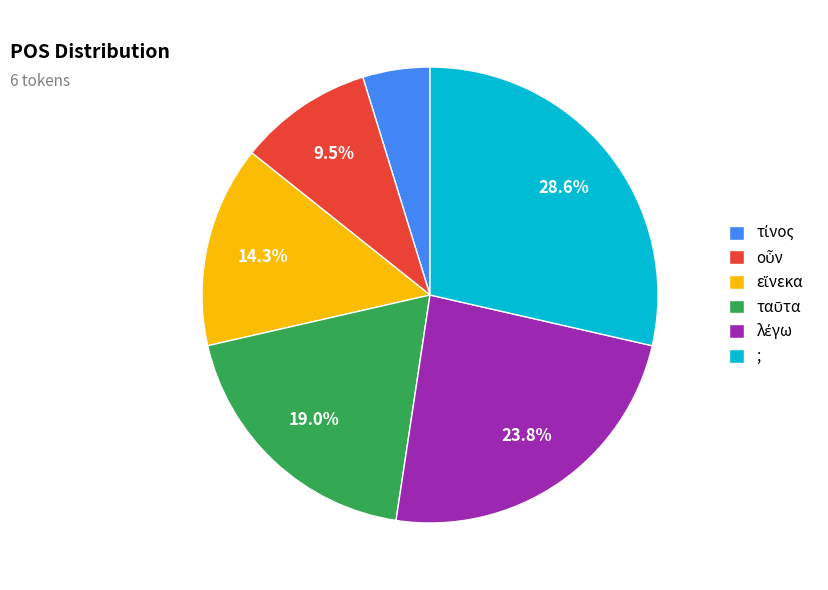

Does any single category account for the majority?

No